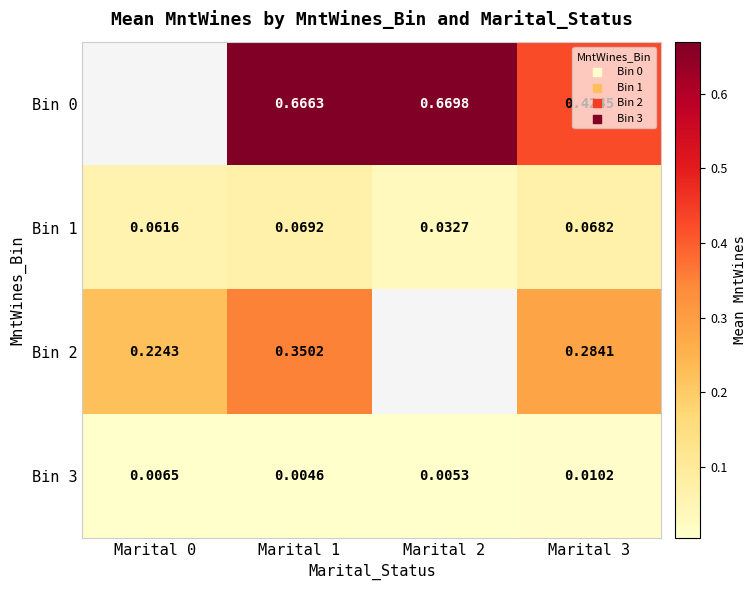

Is the value of Bin 1 at Marital 1 greater than the value of Bin 0 at Marital 2?

No